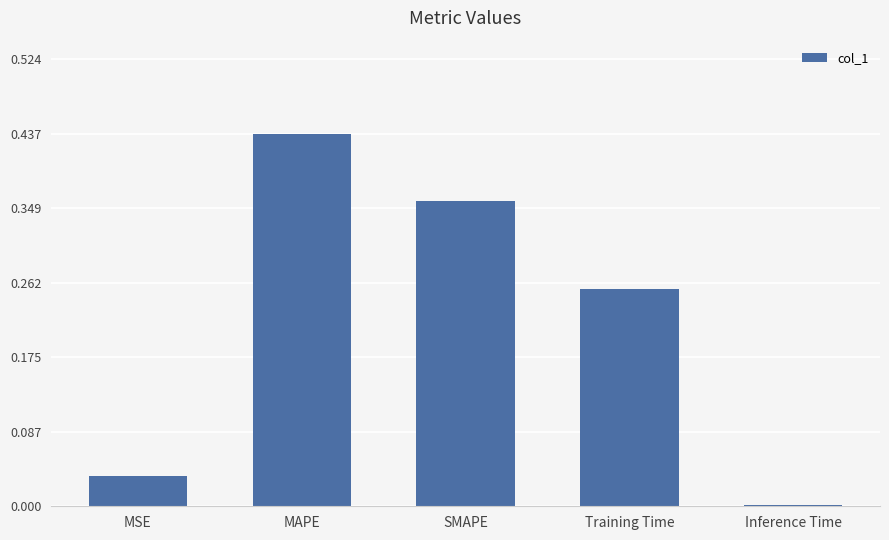

What is the average value?

0.2